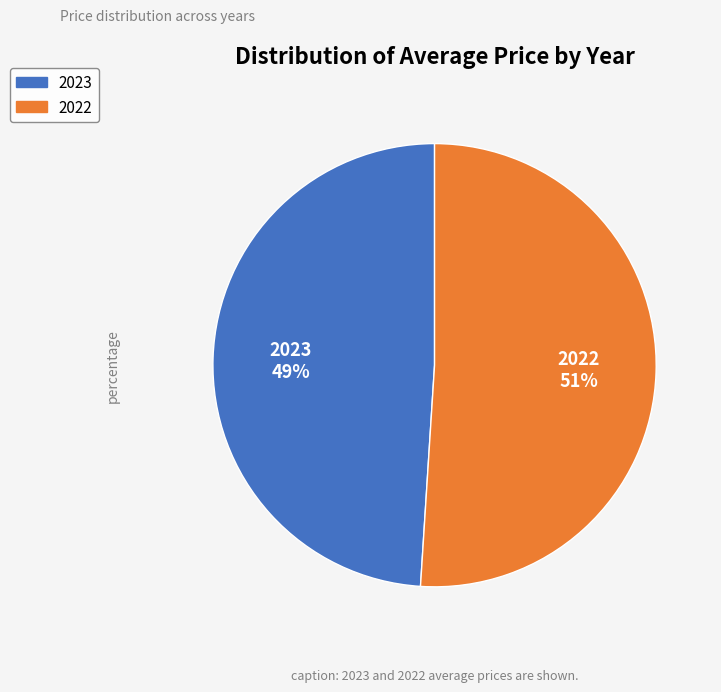

Which slice represents more than half of the pie?

2022